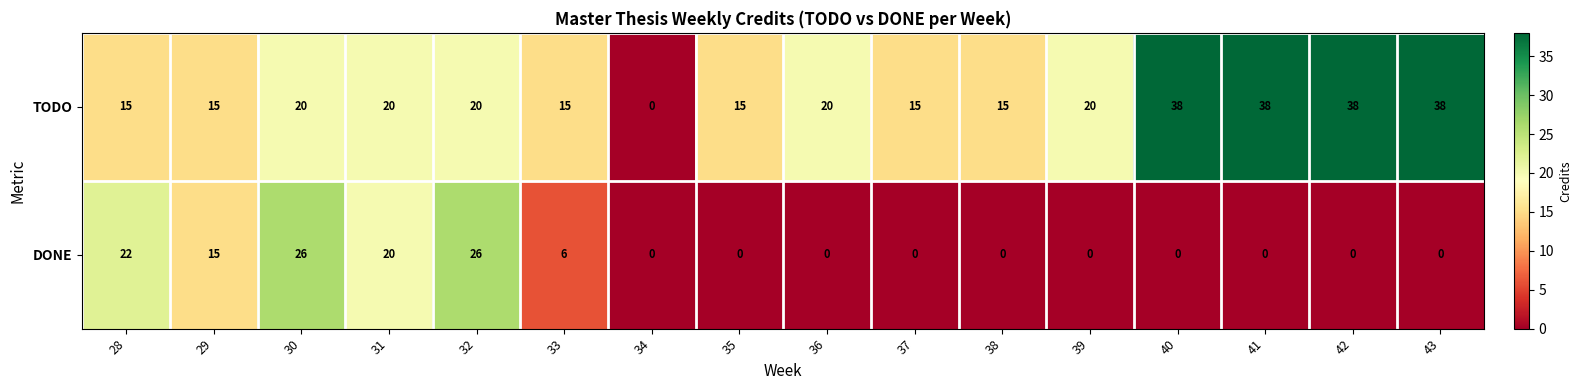

How many distinct data groups are displayed?

2